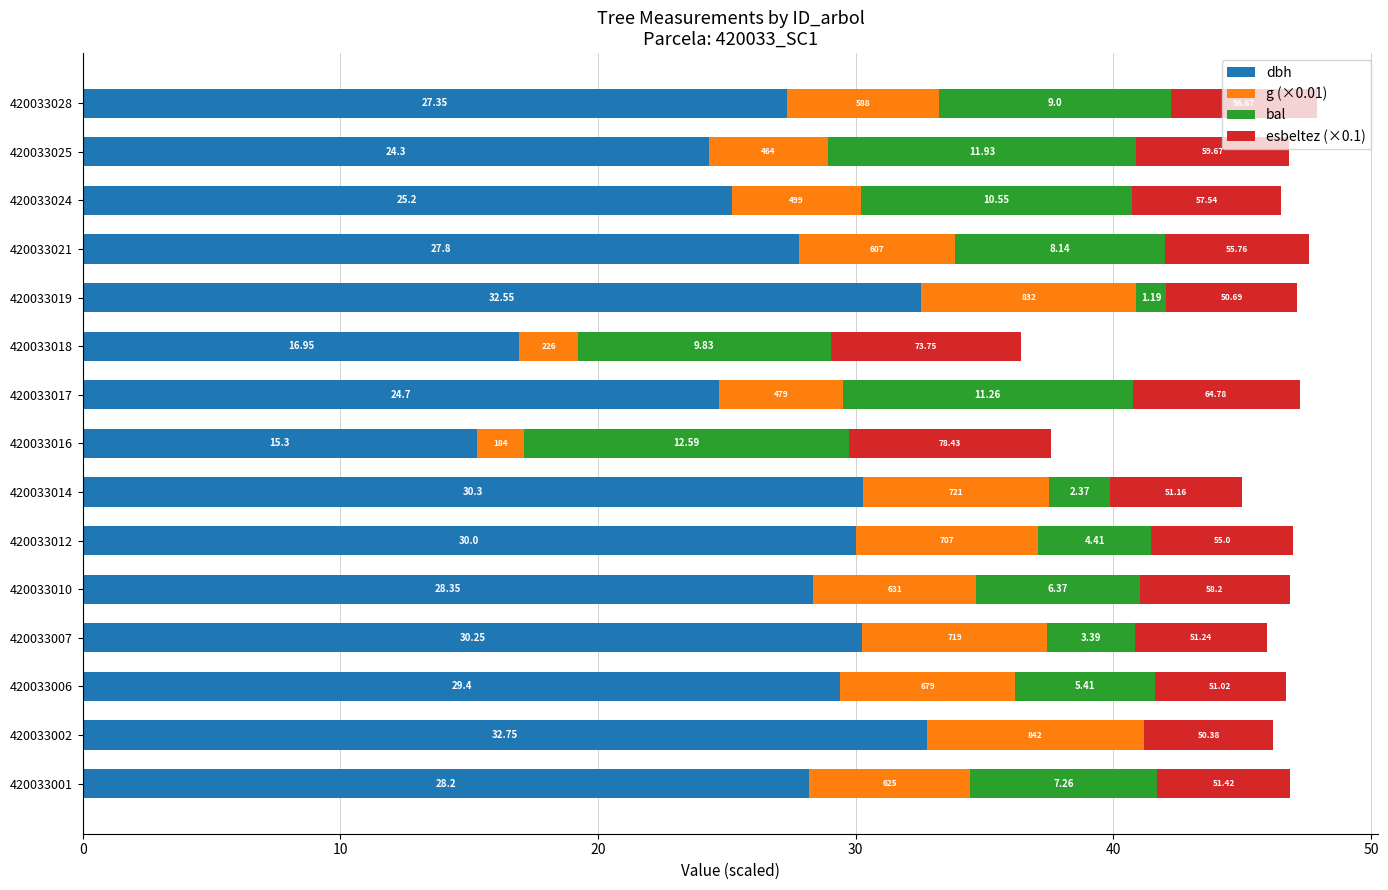

What are all the series names shown in the legend?

dbh, g (×0.01), bal, esbeltez (×0.1)